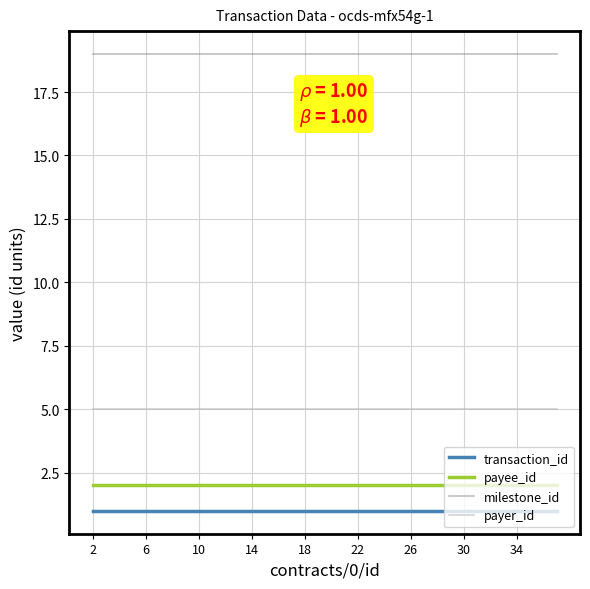

Does the chart have visible grid lines?

Yes